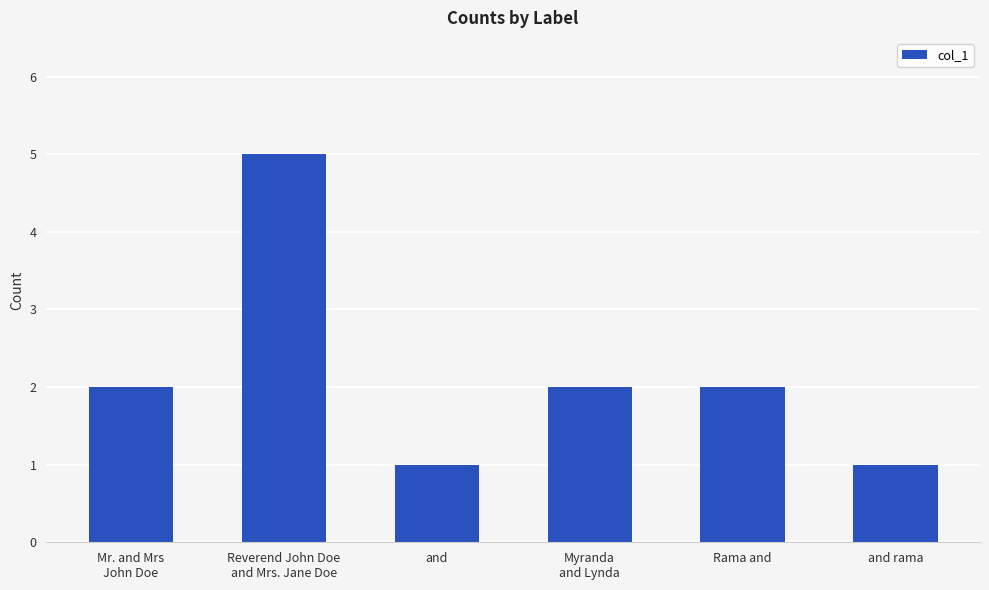

Between Mr. and Mrs
John Doe and Reverend John Doe
and Mrs. Jane Doe, which is larger?

Reverend John Doe
and Mrs. Jane Doe